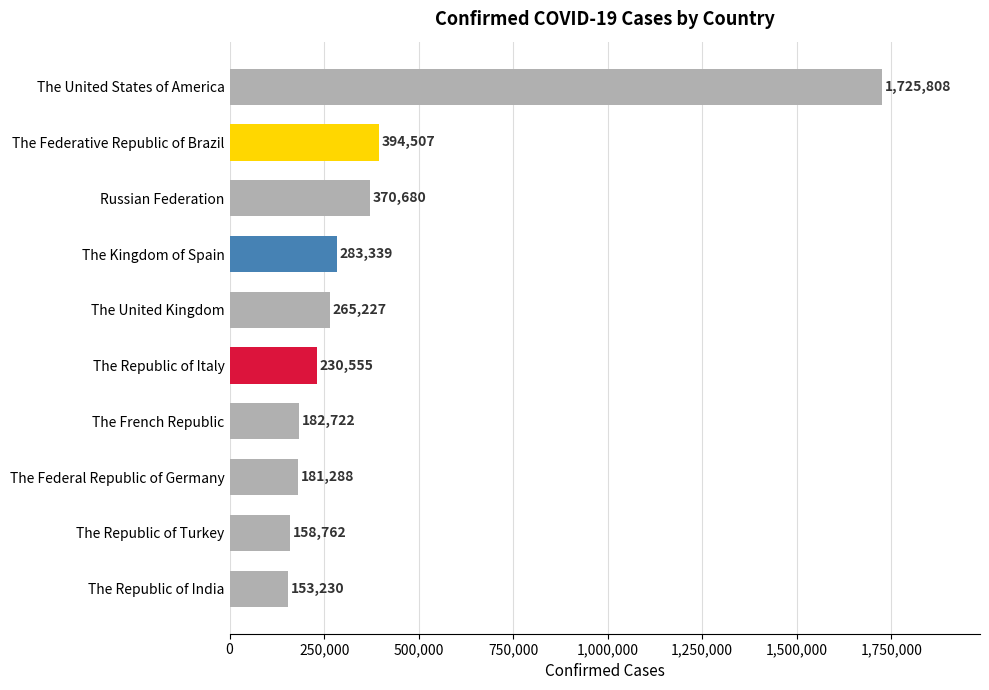

Does the chart contain stacked bars?

No